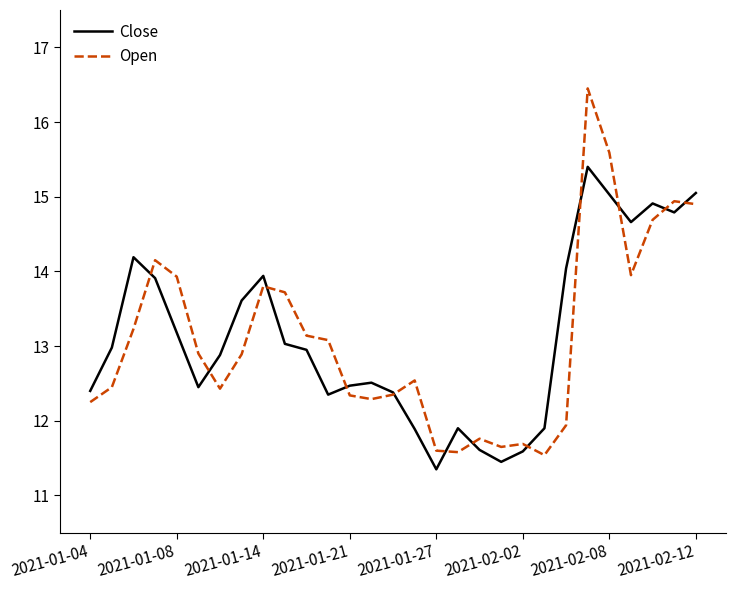

Which series has the widest spread of values?

Open